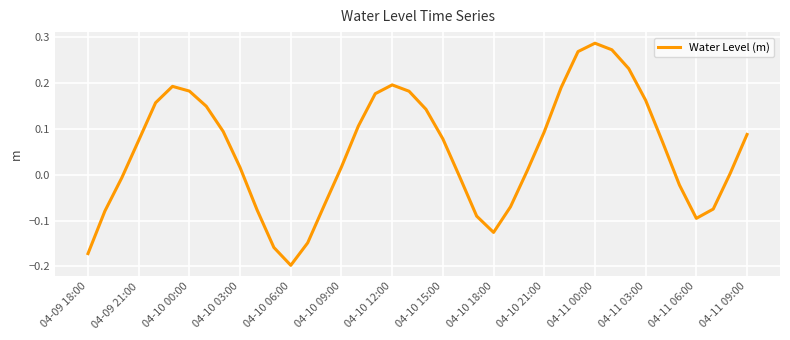

What is the difference between the maximum and minimum values?

0.5